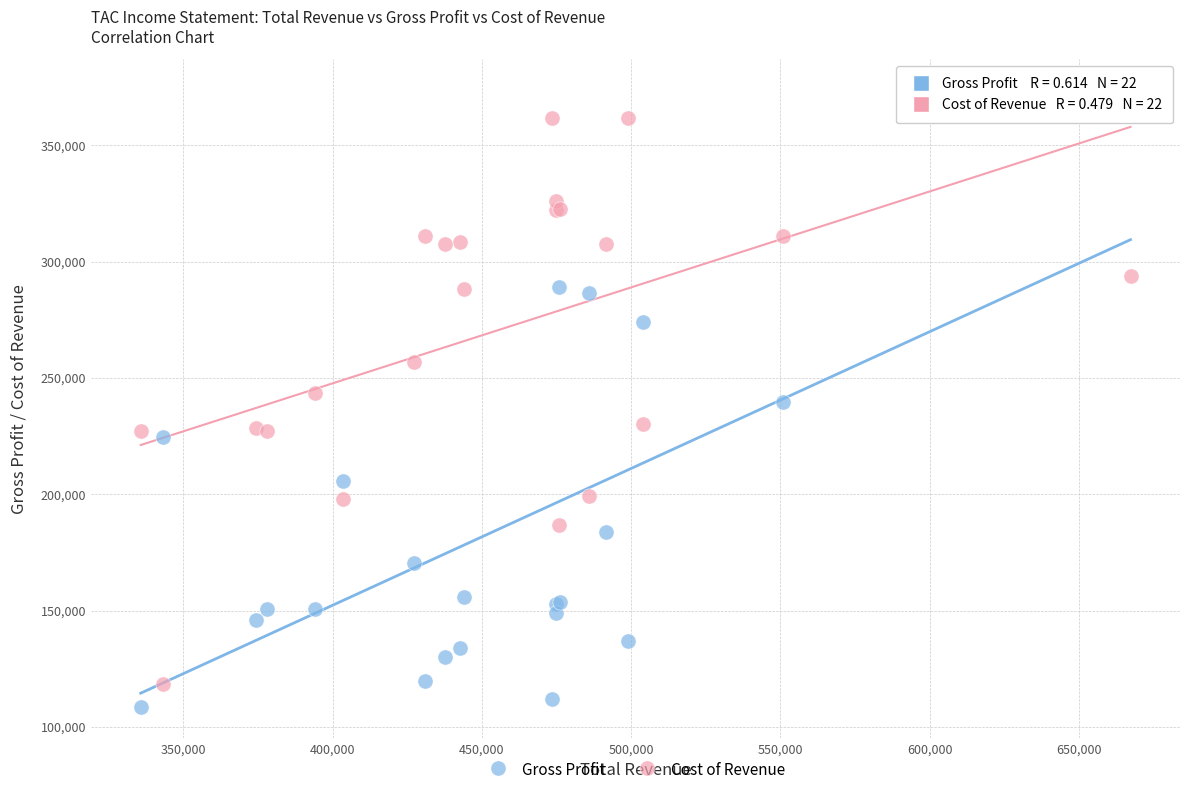

Which series has the widest spread of Y values?

Gross Profit